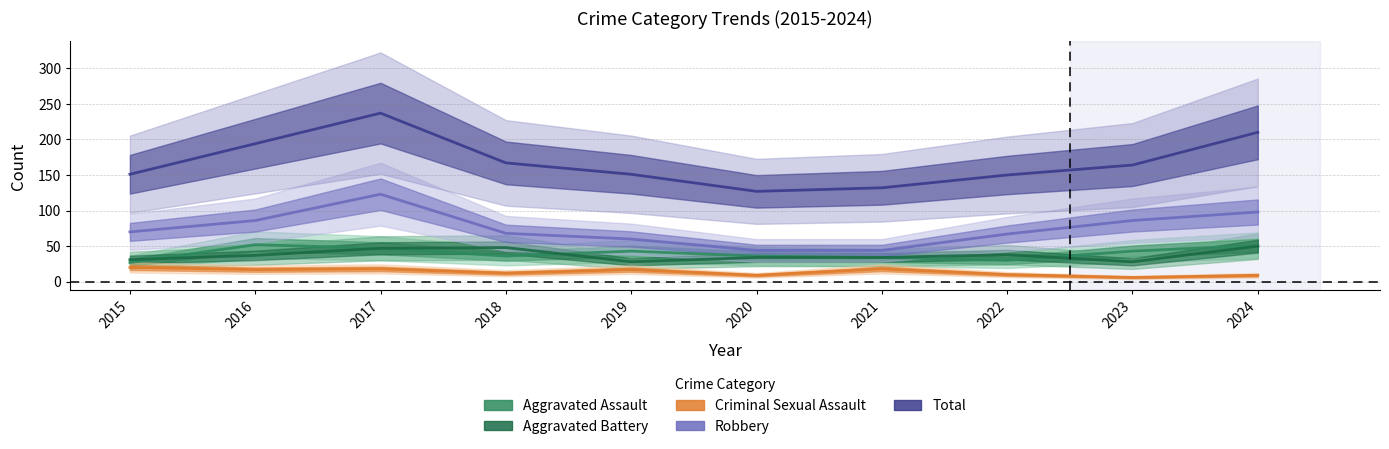

Between 2017 and 2020, which series saw the biggest shift?

Total